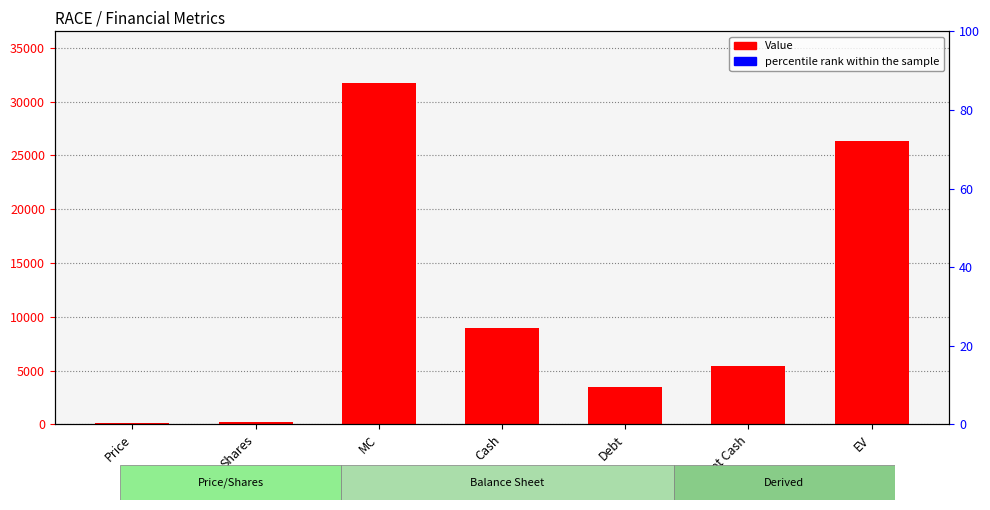

What is the difference between the maximum and minimum values?

31597.0